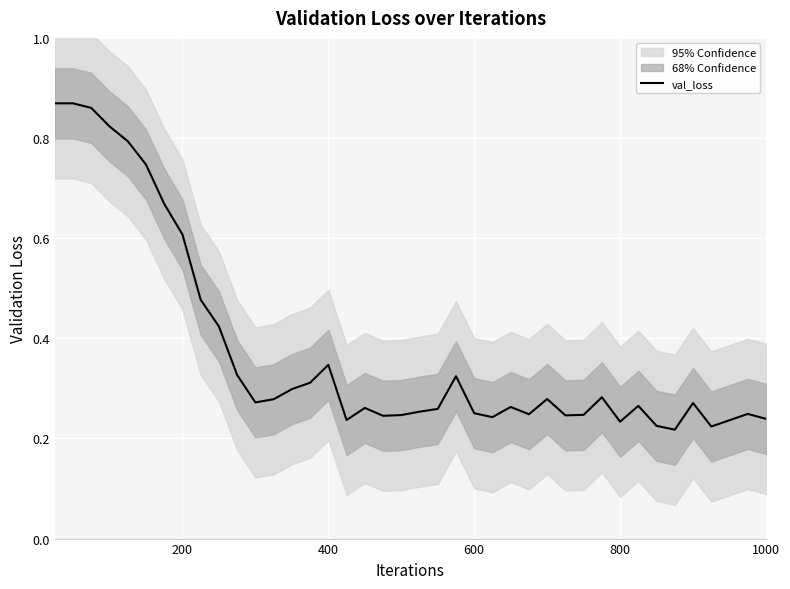

True or false: val_loss has a value of 0.1 at 600.

False